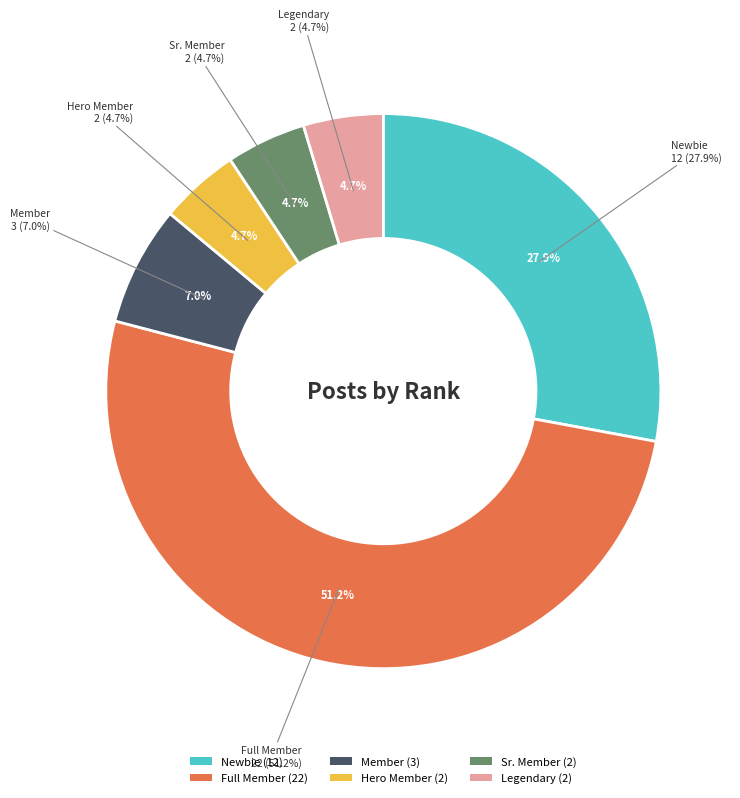

Count the number of slices in the pie.

6